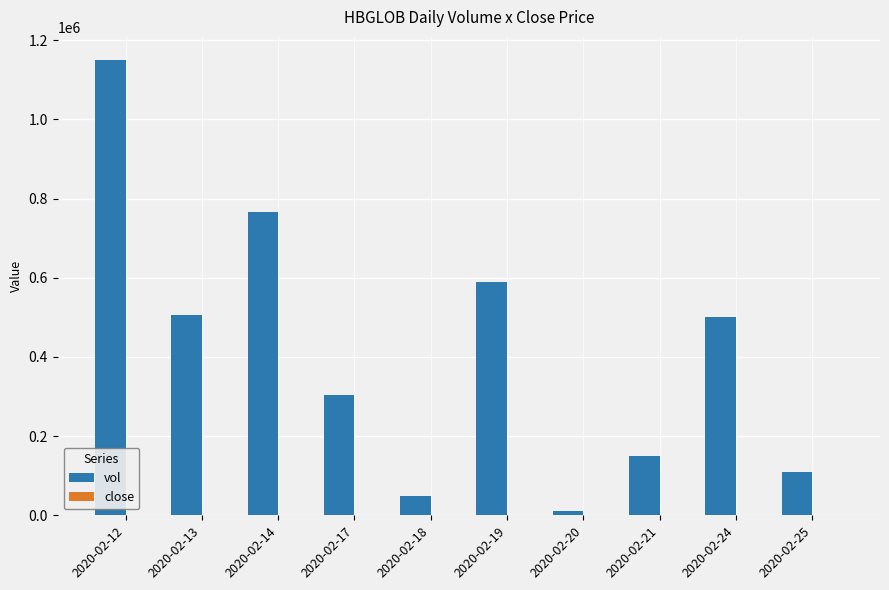

What is the sum of all vol values?

4136600.0